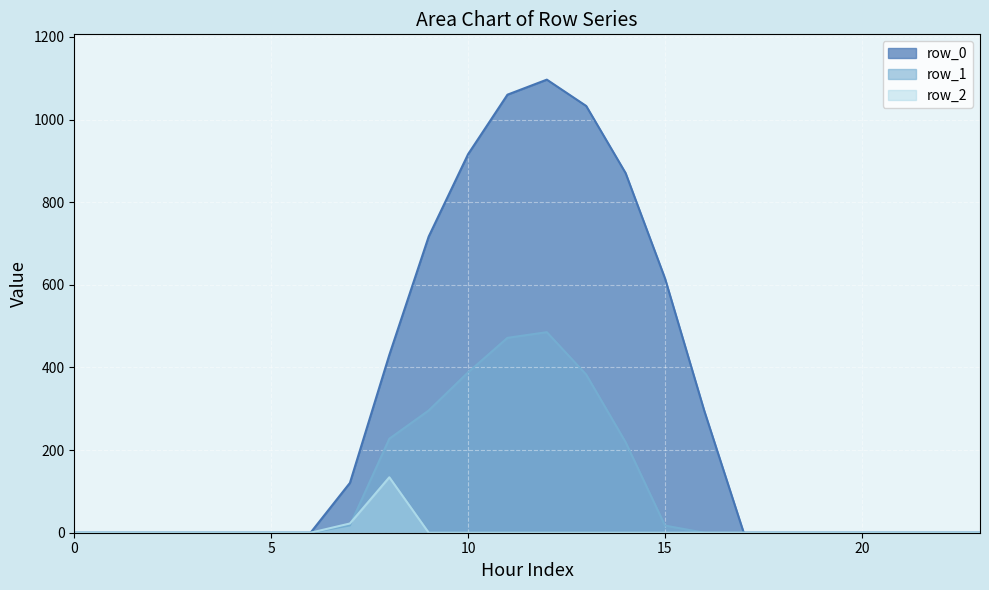

How many lines are shown in the chart?

3